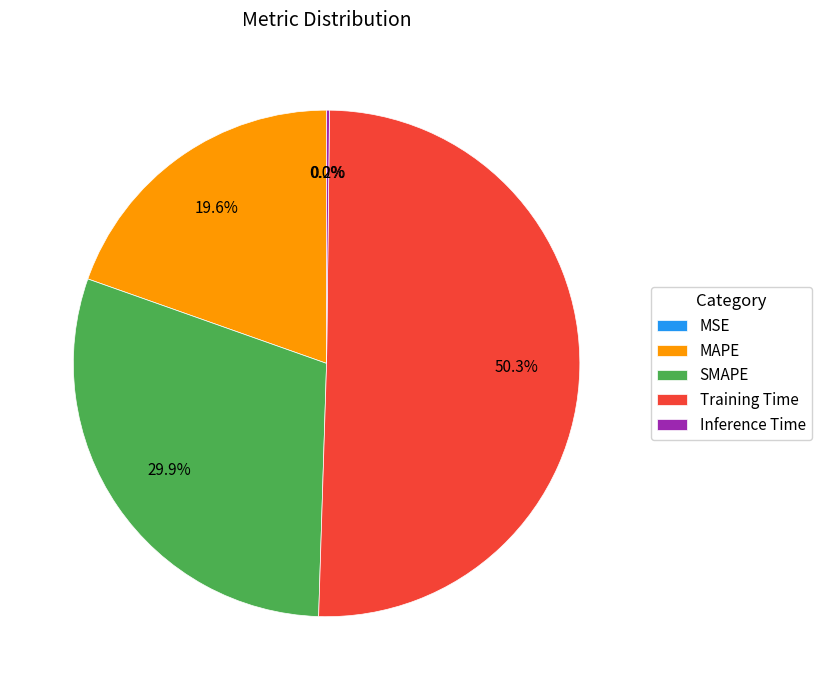

To the nearest percent, what is the difference between the largest and smallest slice percentages?

50%